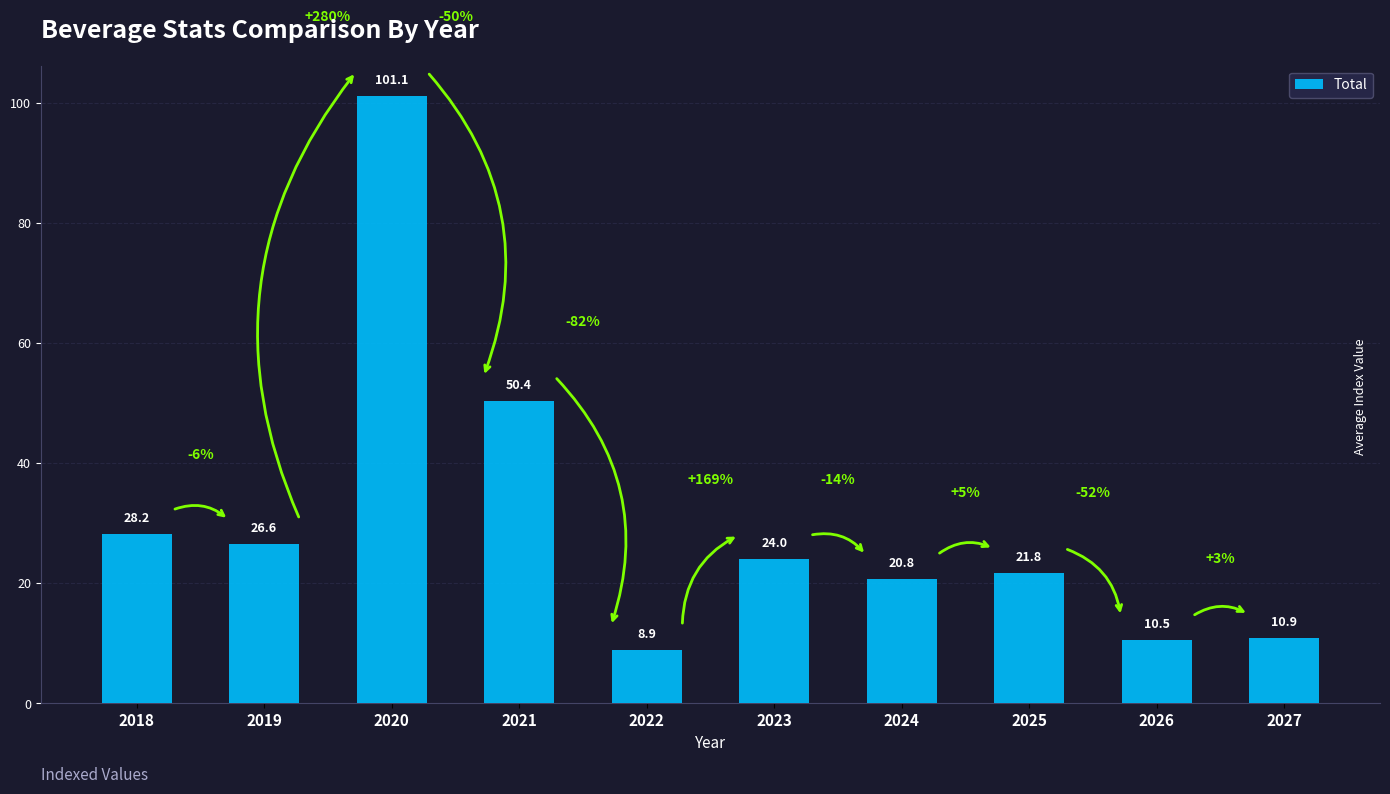

What is the smallest value displayed?

8.9